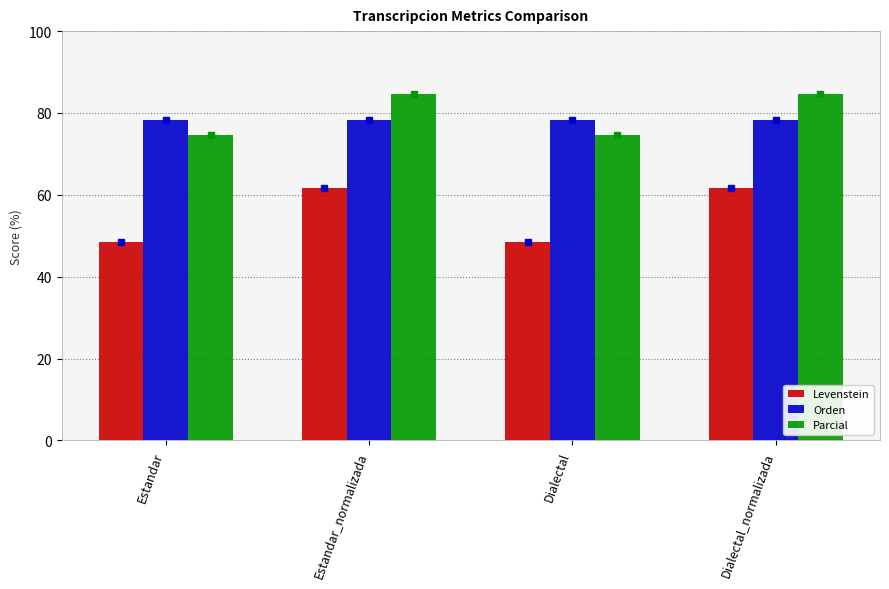

Is it true that Parcial equals 84.6 at Estandar_normalizada?

True